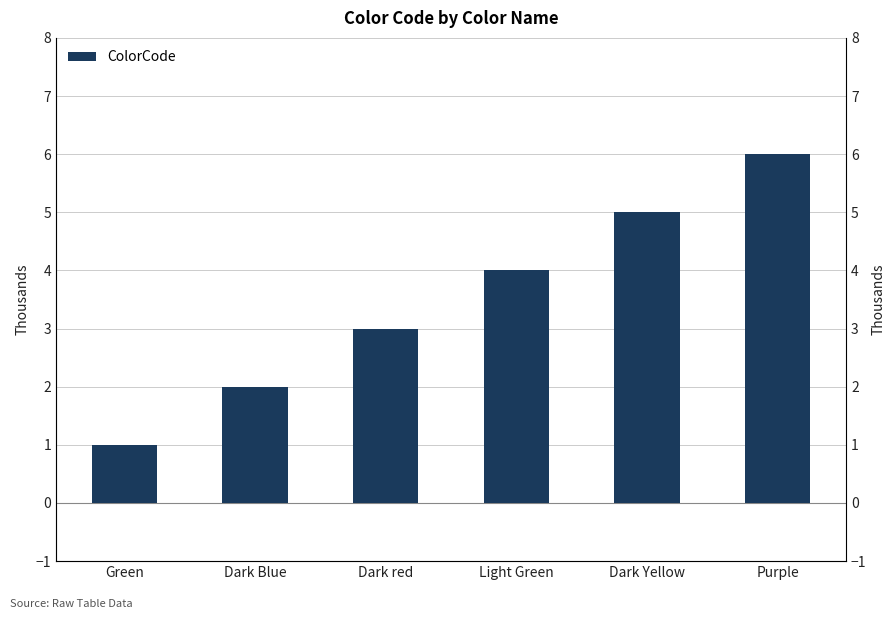

The value at Green is 1. True or false?

True